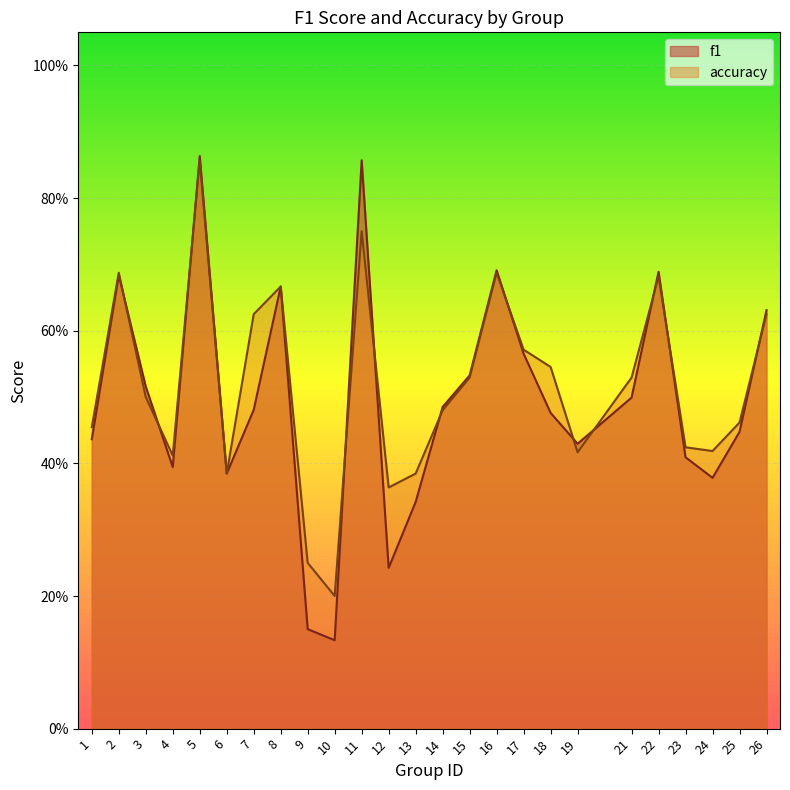

How many f1 values are between 0 and 1?

25